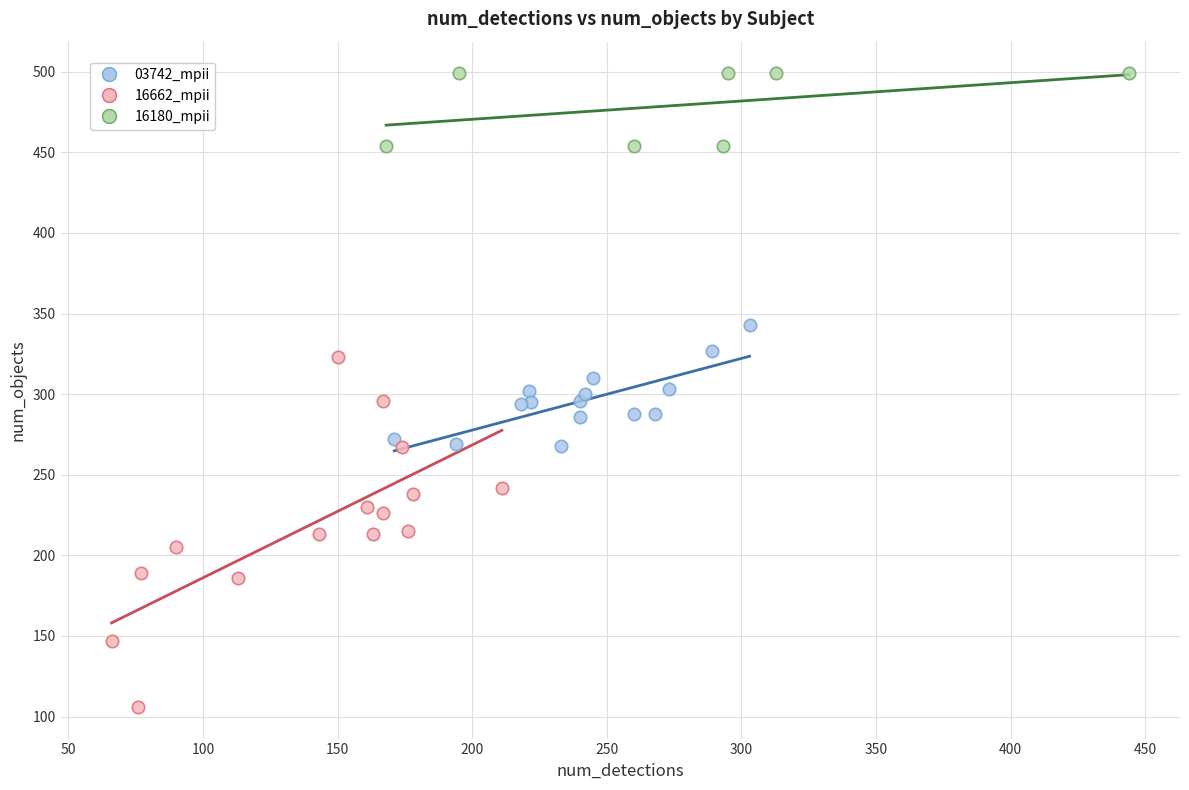

Which series has the widest spread of Y values?

16662_mpii